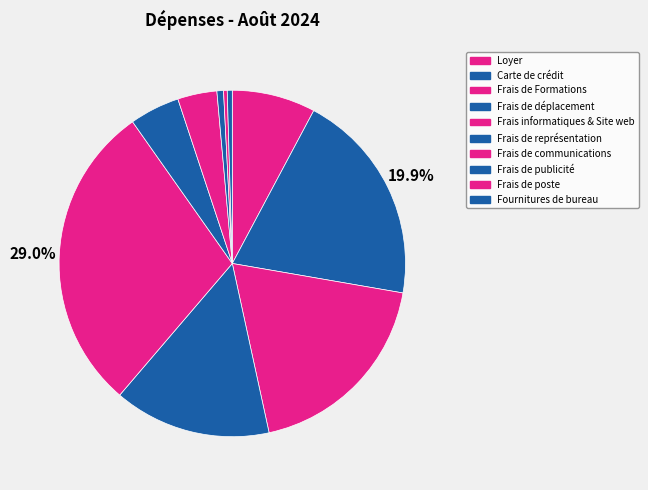

Count the number of slices in the pie.

10